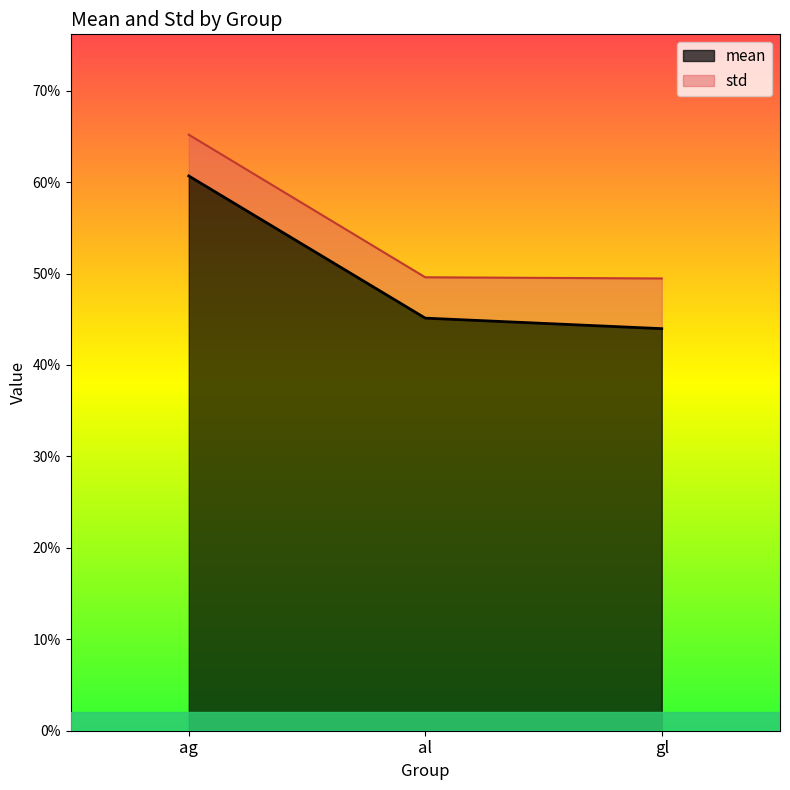

Reading left to right, transcribe all the data shown in this chart.

ag=0.6	al=0.5	gl=0.4